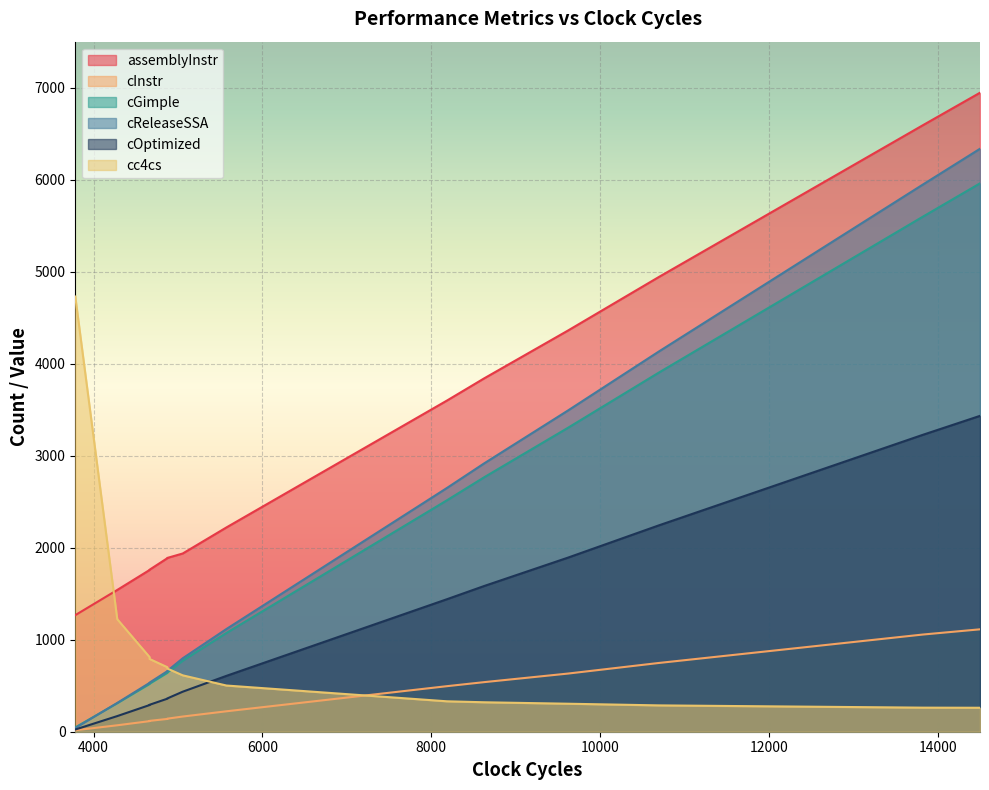

Between 3 and 11, which is larger?

11